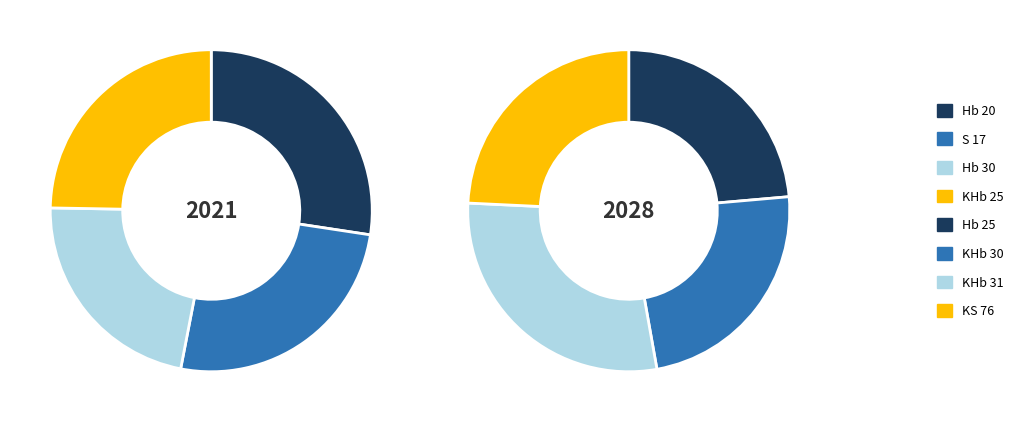

To the nearest percent, what portion does Hb 25 represent?

12%